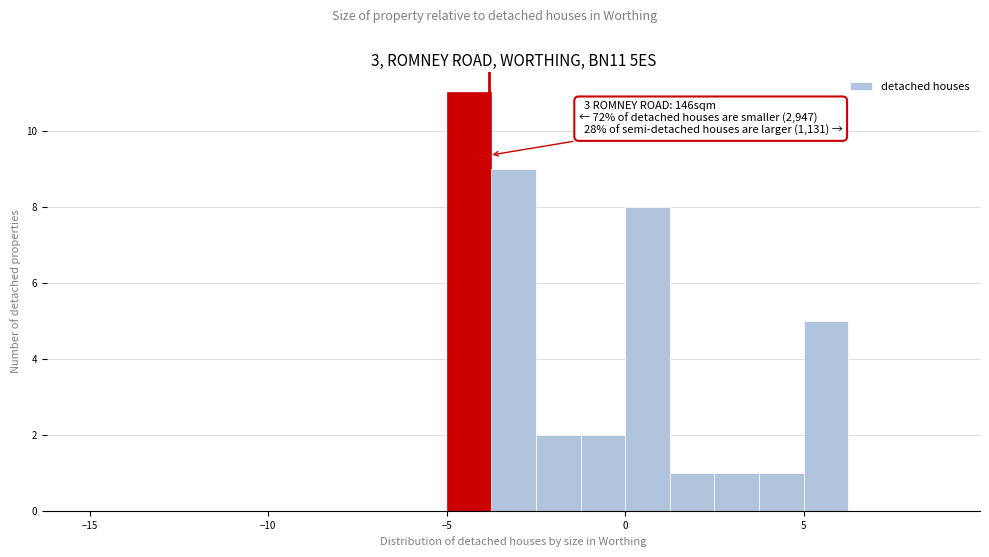

Read against the x-axis, roughly where is the centre of the tallest bar?

-4.5